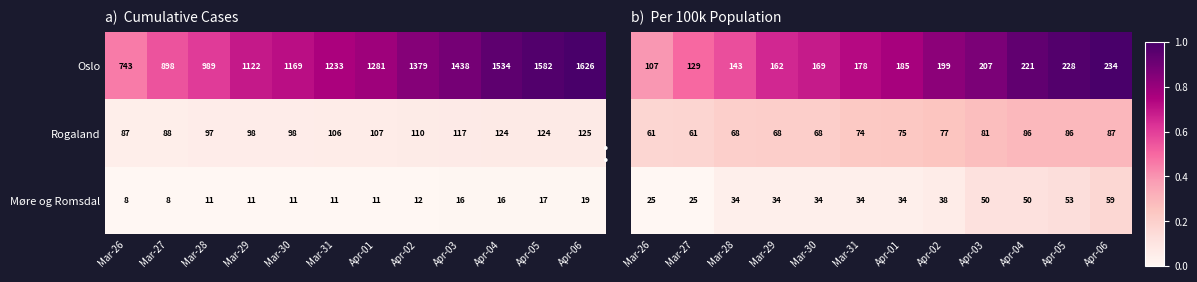

What is the spread (max minus min) of values at Apr-02?

161.3